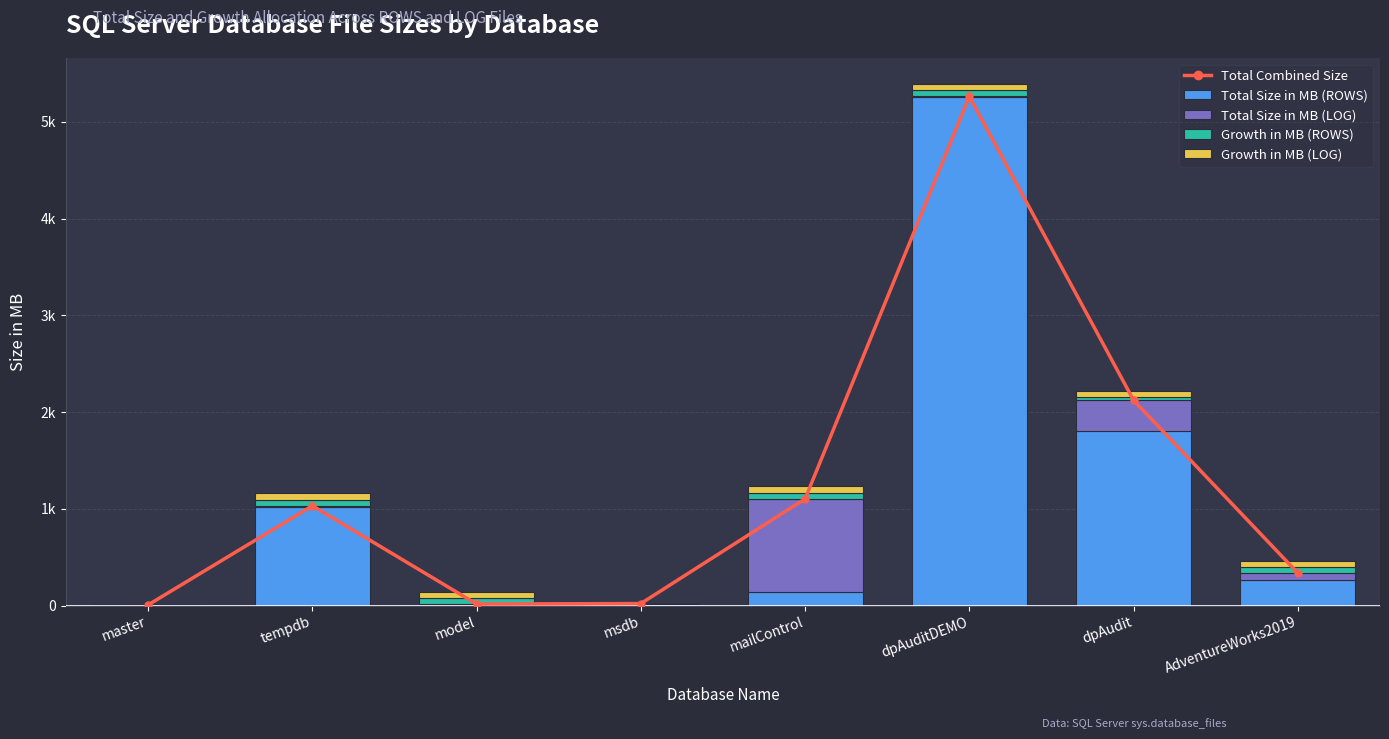

What position from the left is dpAuditDEMO?

6